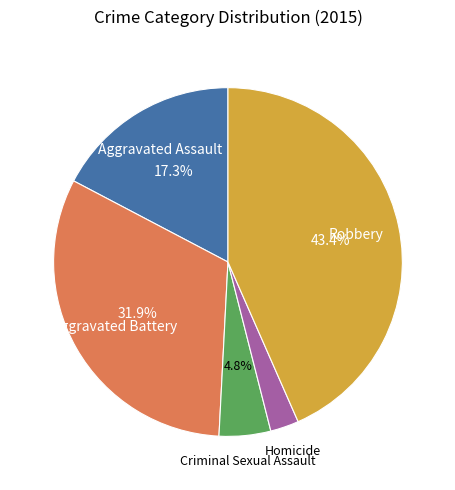

Is there a majority slice in this chart?

No